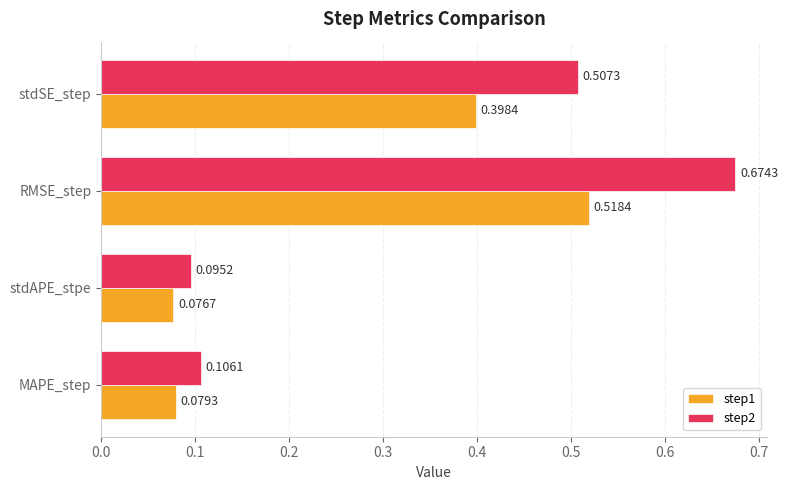

Which category has the highest value across all series?

RMSE_step